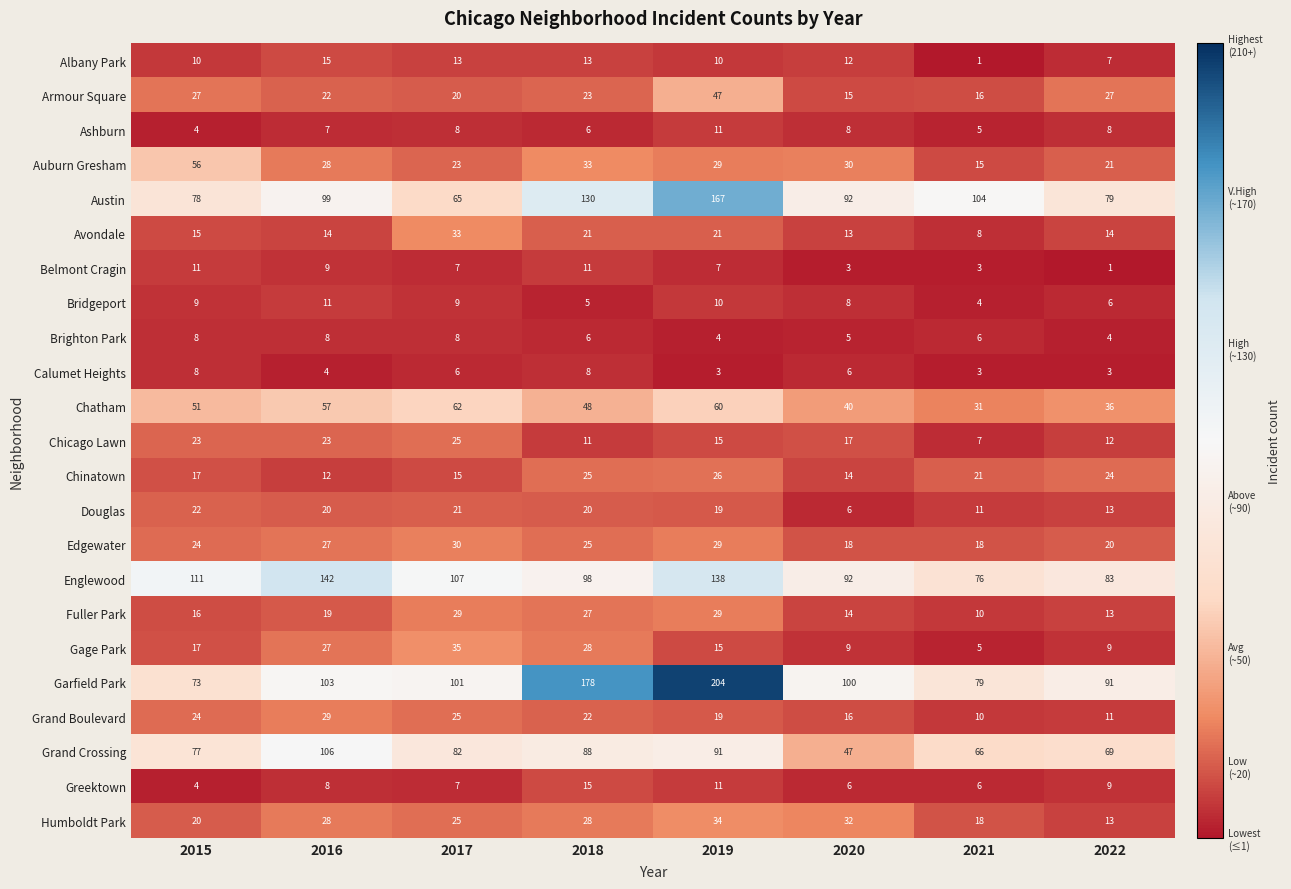

Rank the categories by Grand Boulevard value from lowest to highest.

2021, 2022, 2020, 2019, 2018, 2015, 2017, 2016